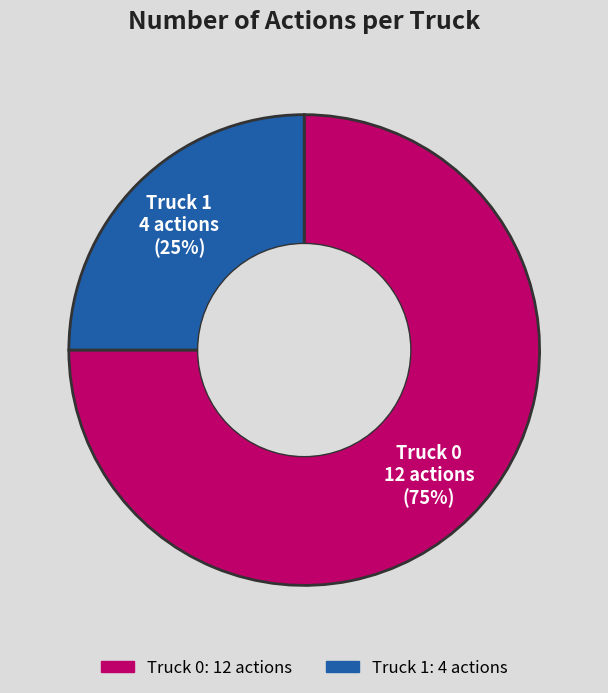

Is the sum of Truck 1 and Truck 0 greater than half?

Yes